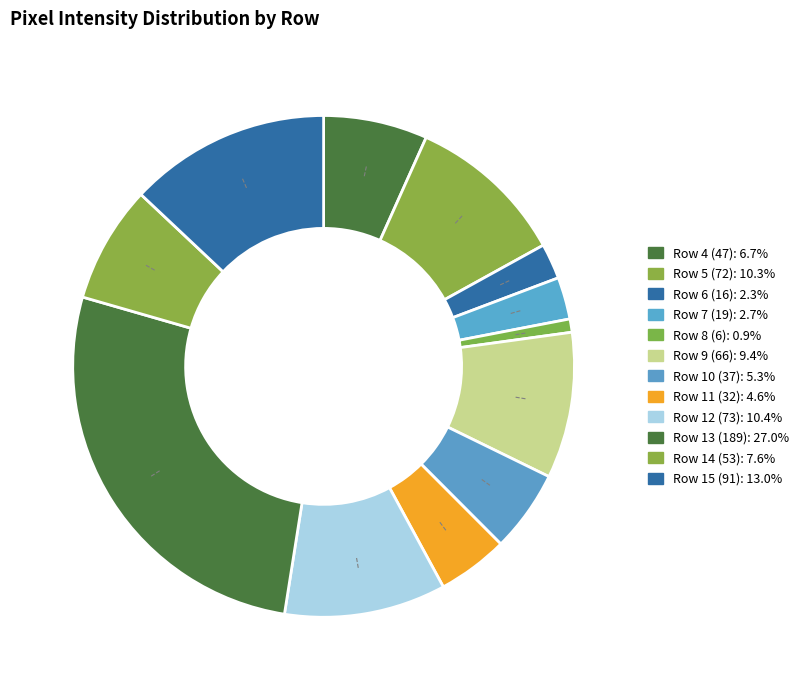

What percentage is the Row 11 (32) slice, to the nearest percent?

5%